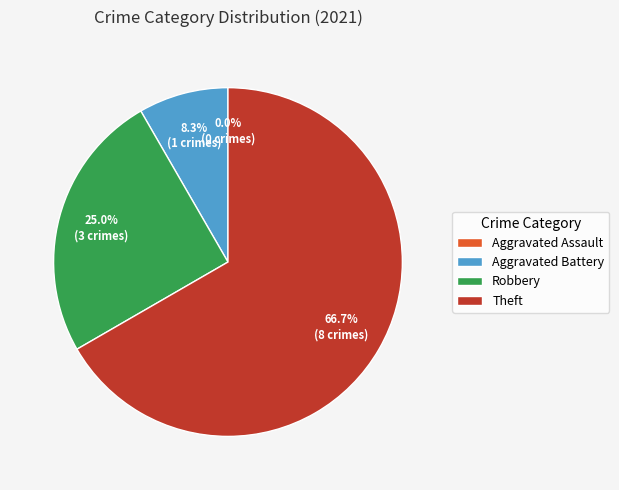

To the nearest percent, what is the difference between the largest and smallest slice percentages?

67%